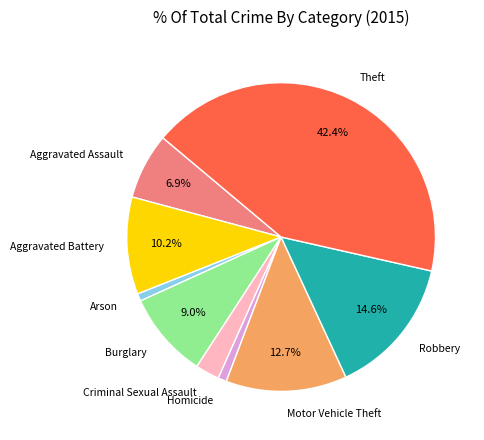

What is the largest slice in the pie chart?

Theft